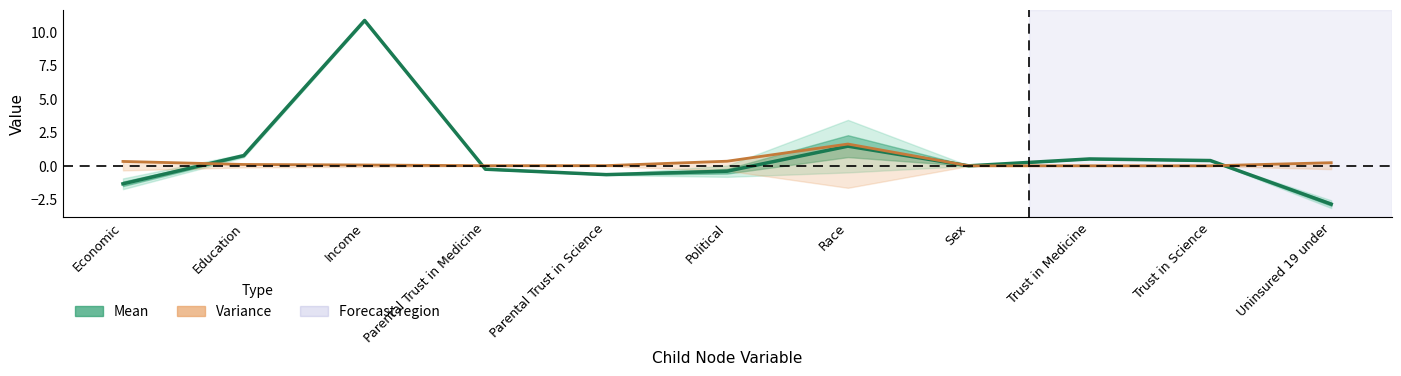

What is the label of the 11th point from the right?

Economic